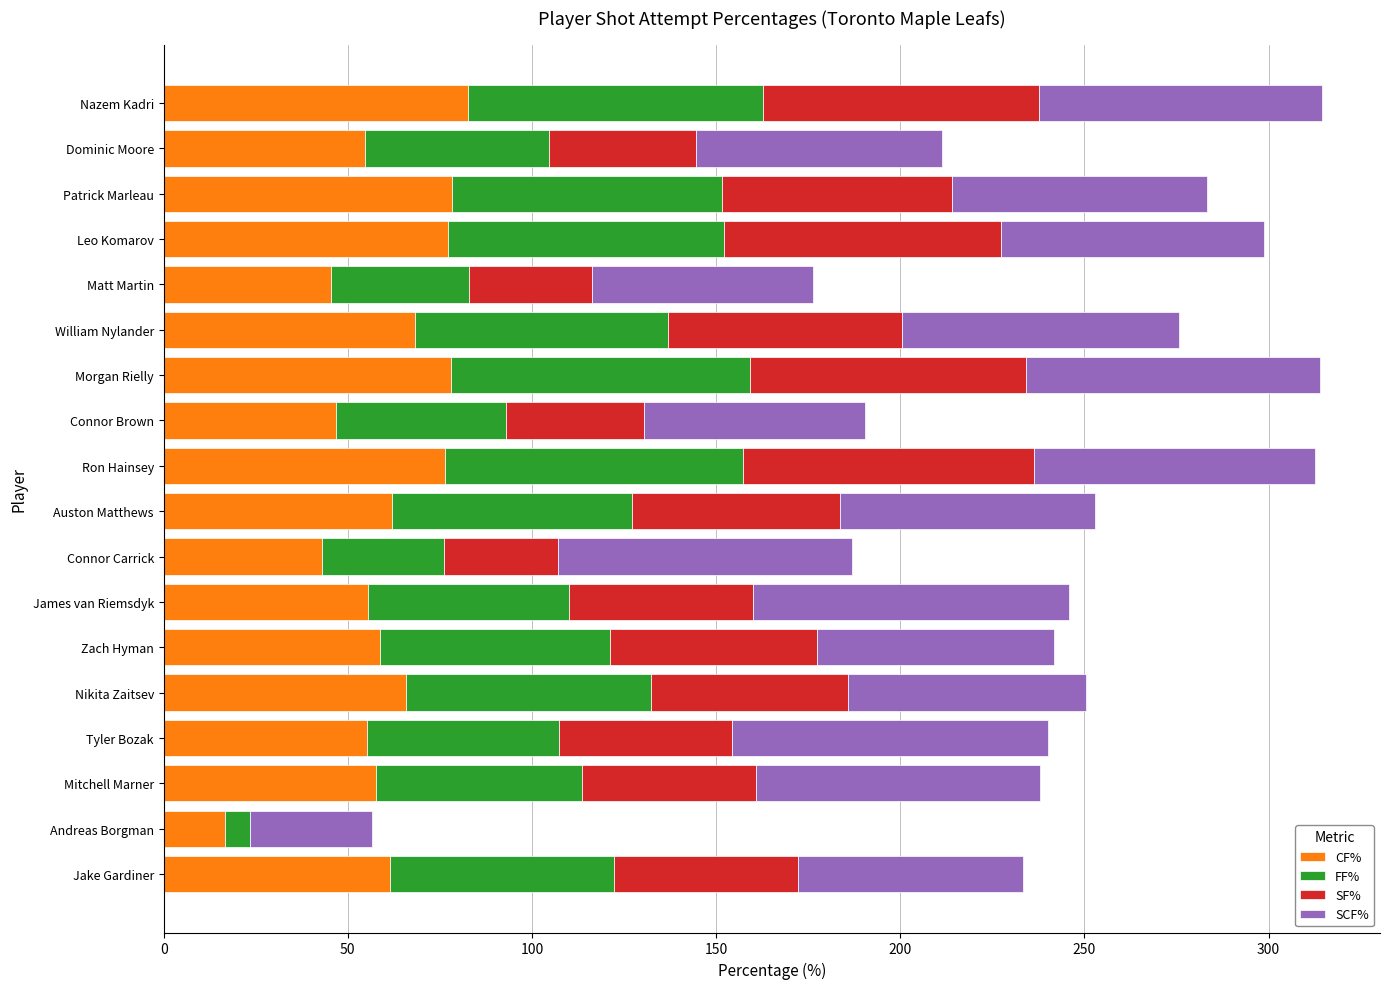

What is the total value across all series at Nikita Zaitsev?

250.4